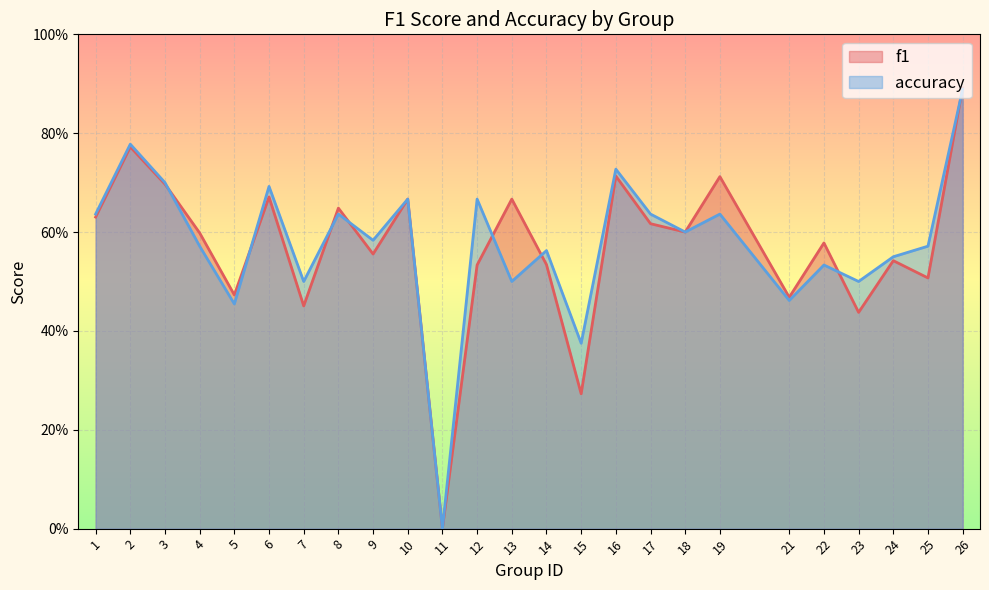

Where is f1 nearest to the value 0?

11